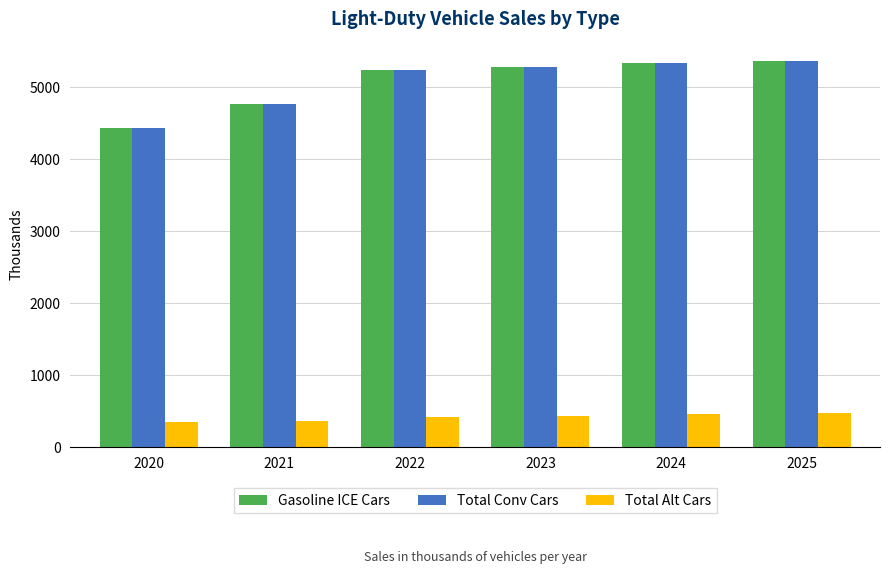

What is the spread (max minus min) of values at 2025?

4883.4